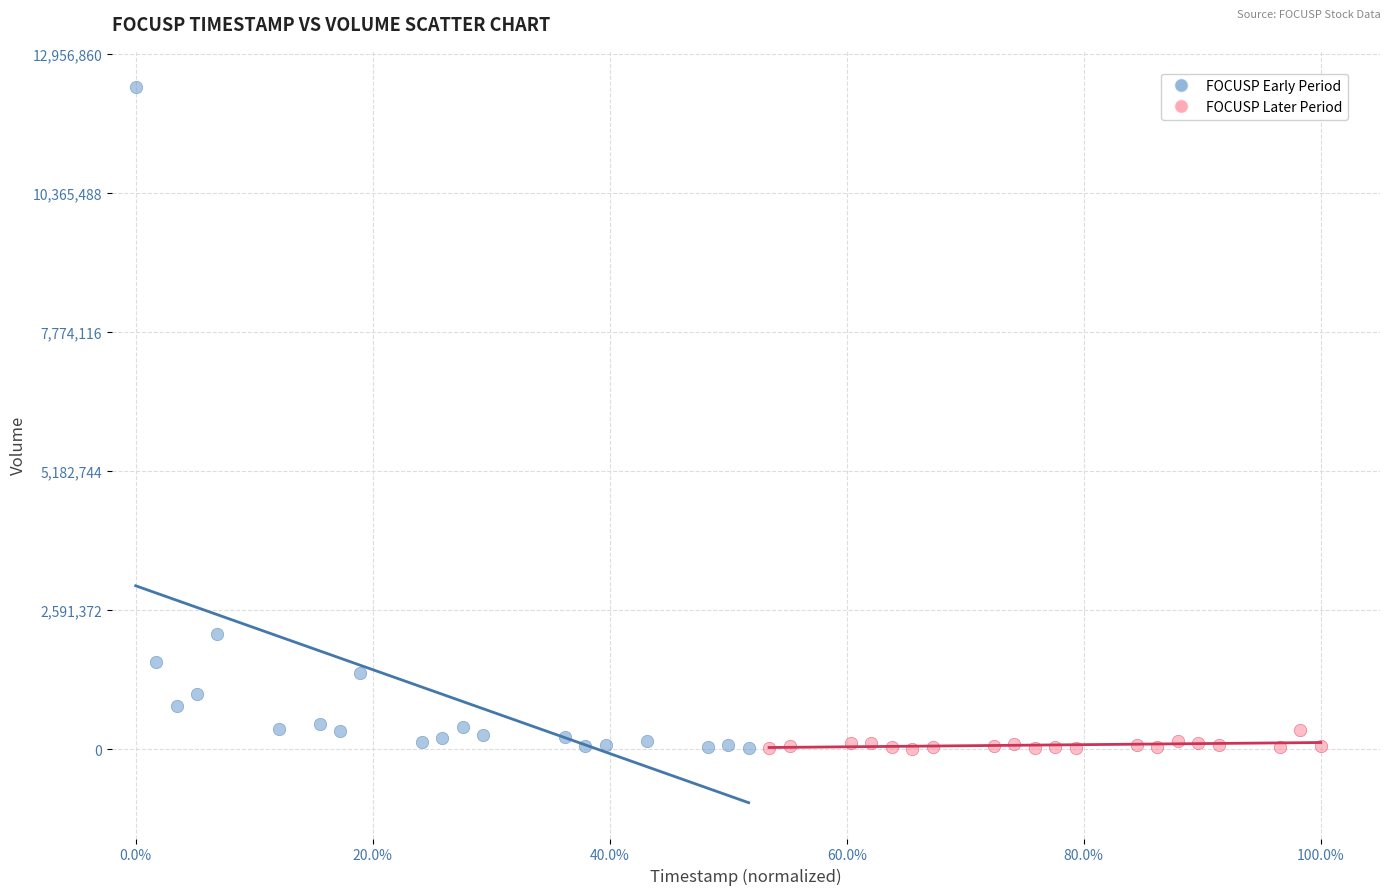

Which series has the widest spread of Y values?

FOCUSP Early Period